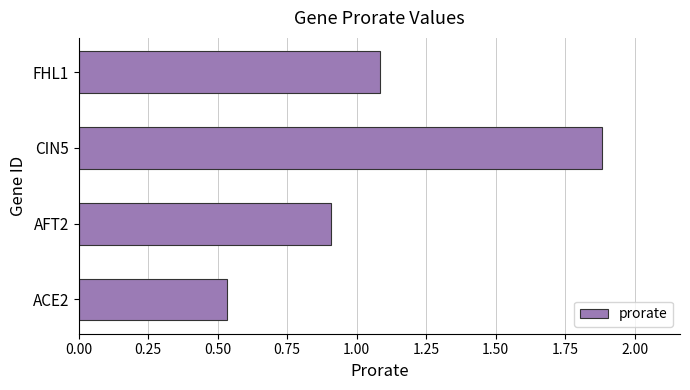

What is the difference between the maximum and minimum values?

1.3